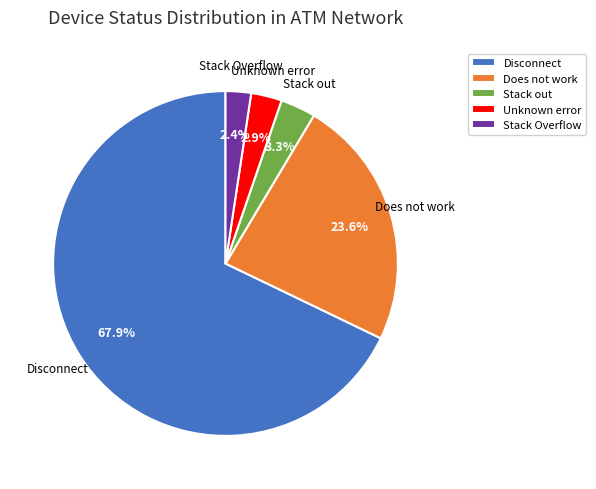

Is Disconnect the majority of the pie?

Yes